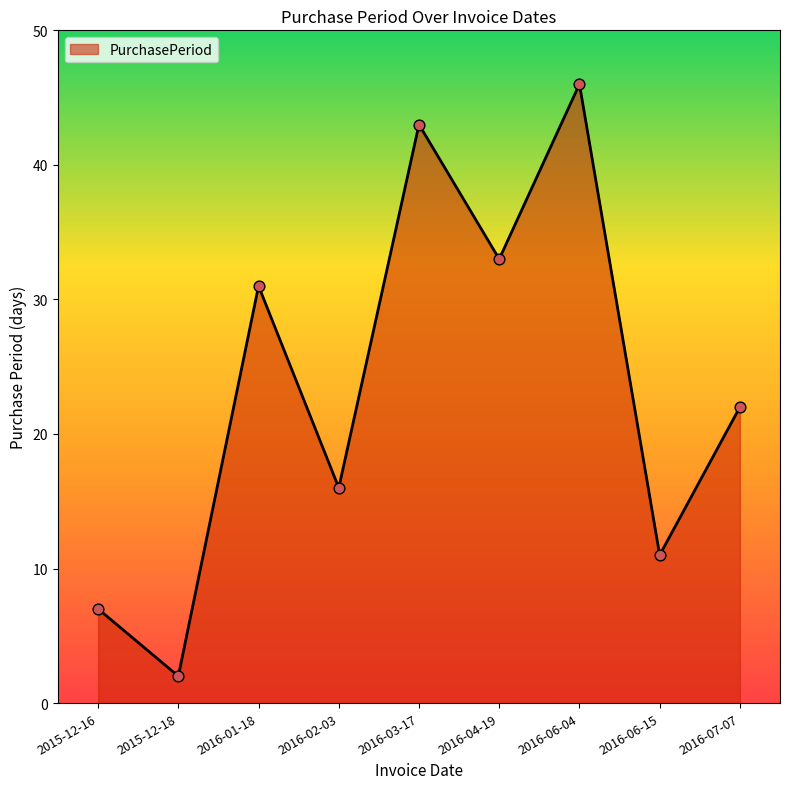

What is the ratio of the value at 2016-03-17 to the value at 2016-04-19?

1.3